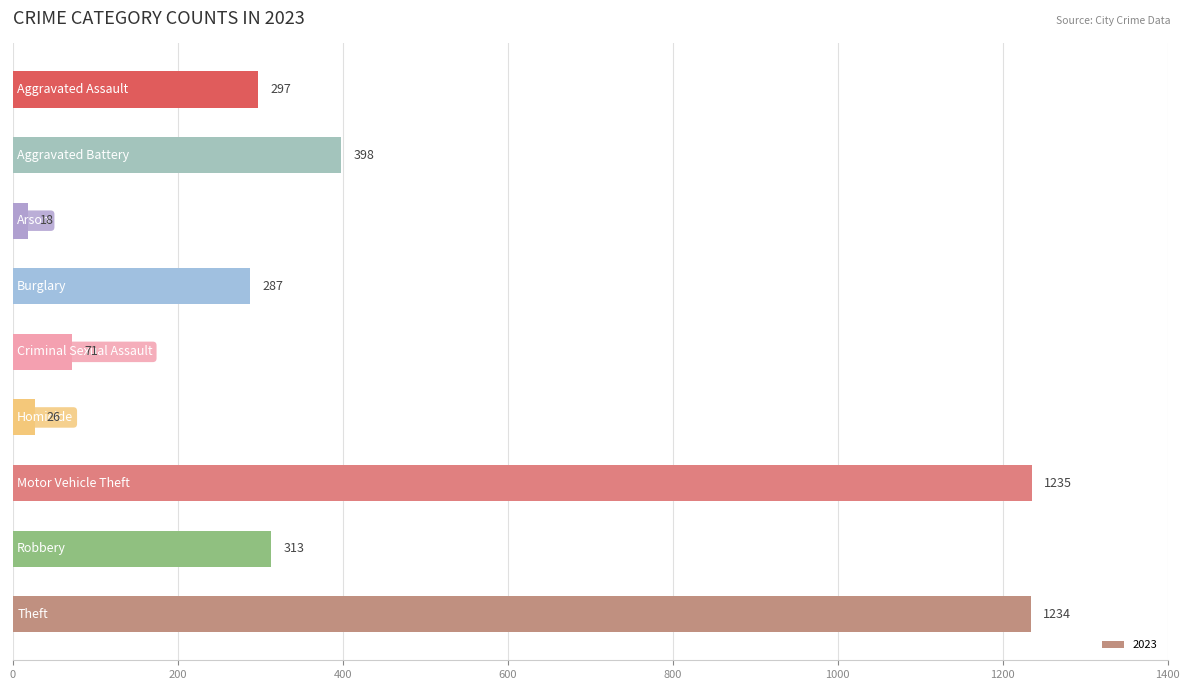

What is the greatest value displayed?

1235